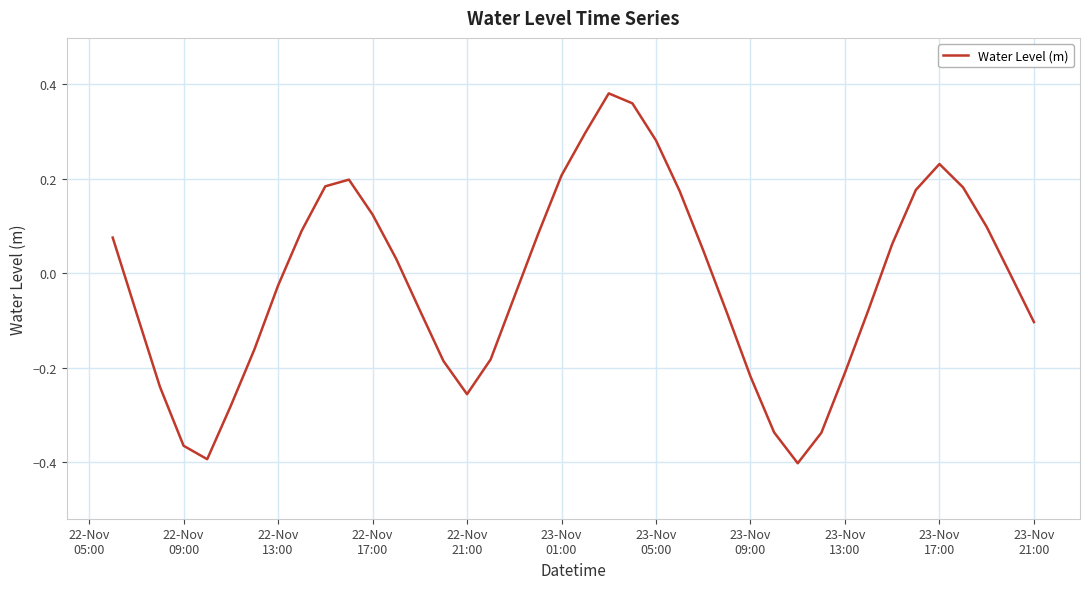

What is the difference between the maximum and minimum values?

0.8